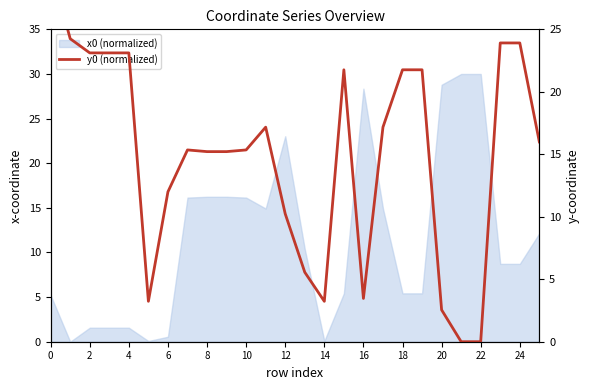

The value at 12 is 5.2. True or false?

False